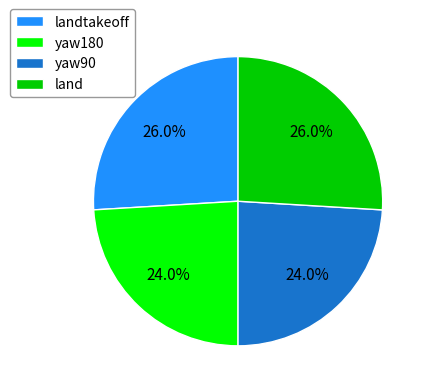

How many slices are in this pie chart?

4